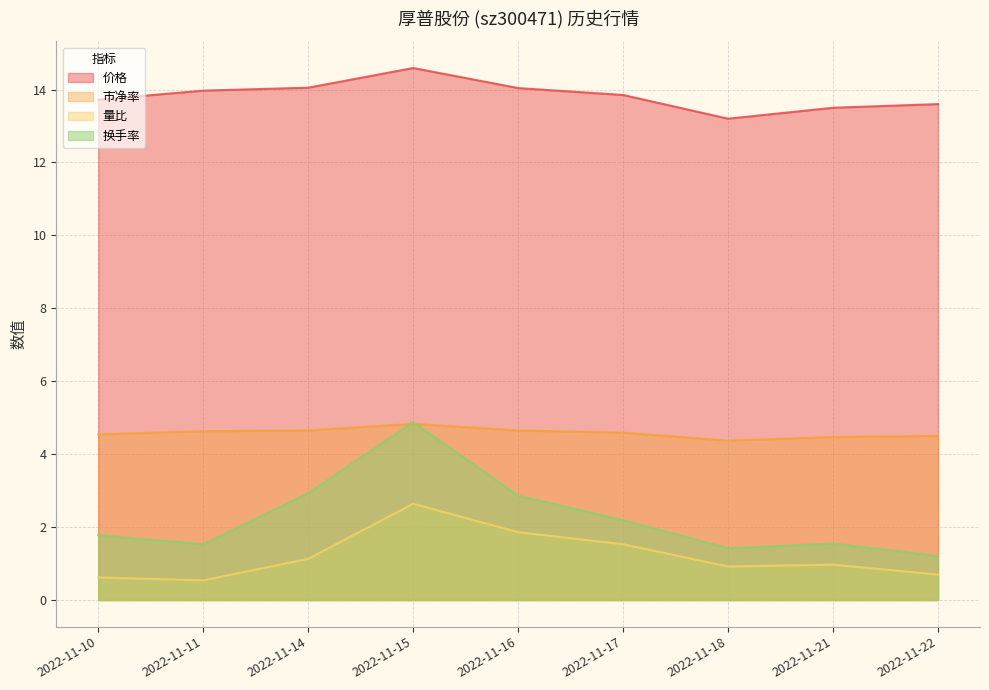

Is it true that 量比 equals 1.3 at 2022-11-18?

False